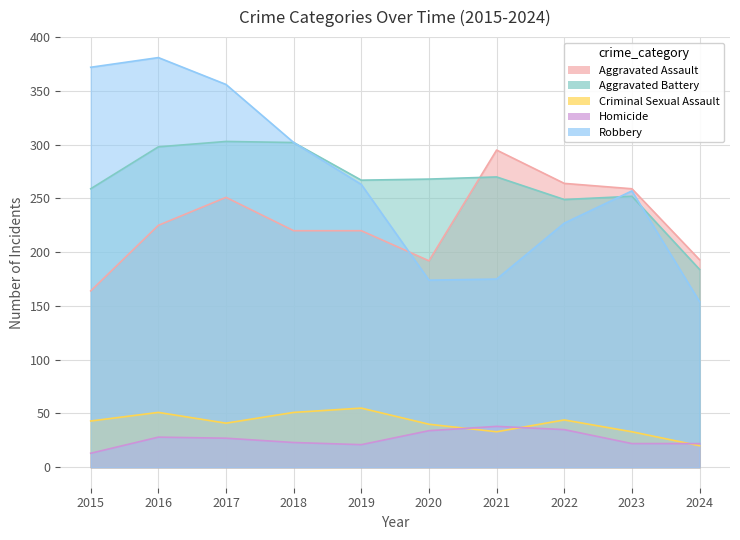

Is it true that Criminal Sexual Assault equals 43 at 2015?

True